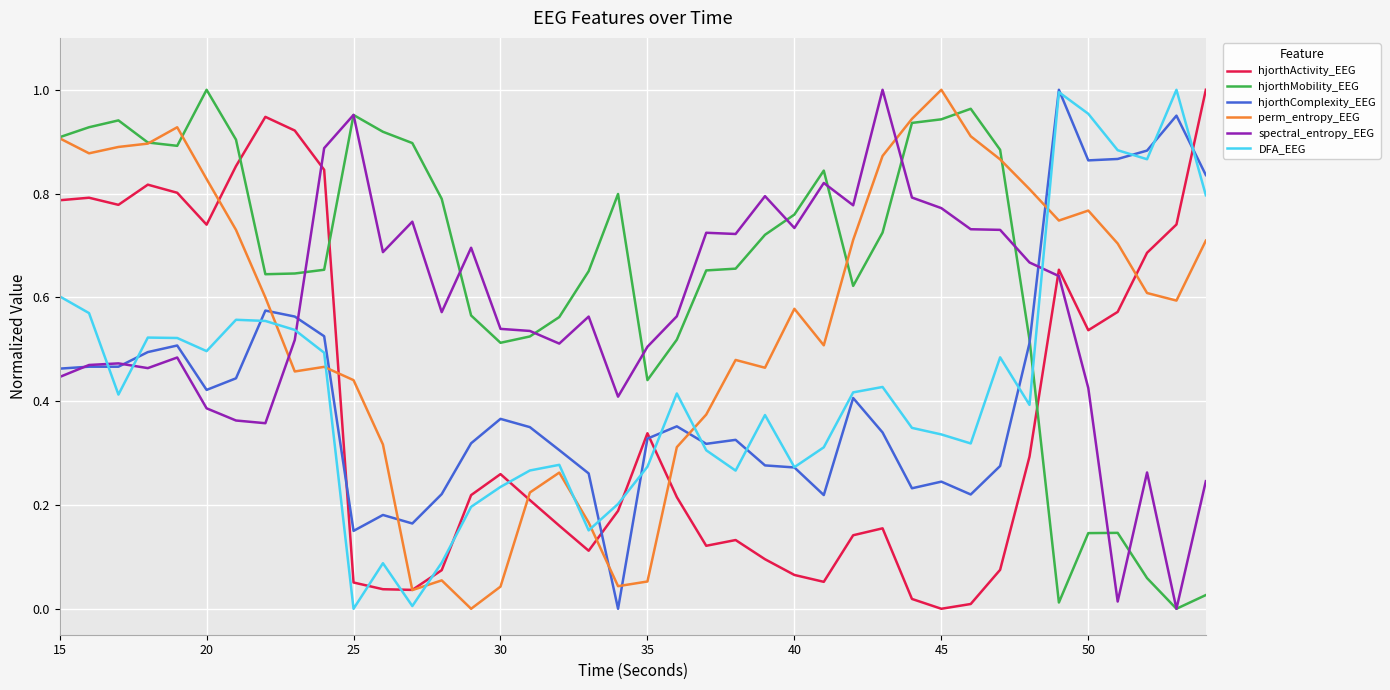

Which series has the largest total across all categories?

hjorthMobility_EEG